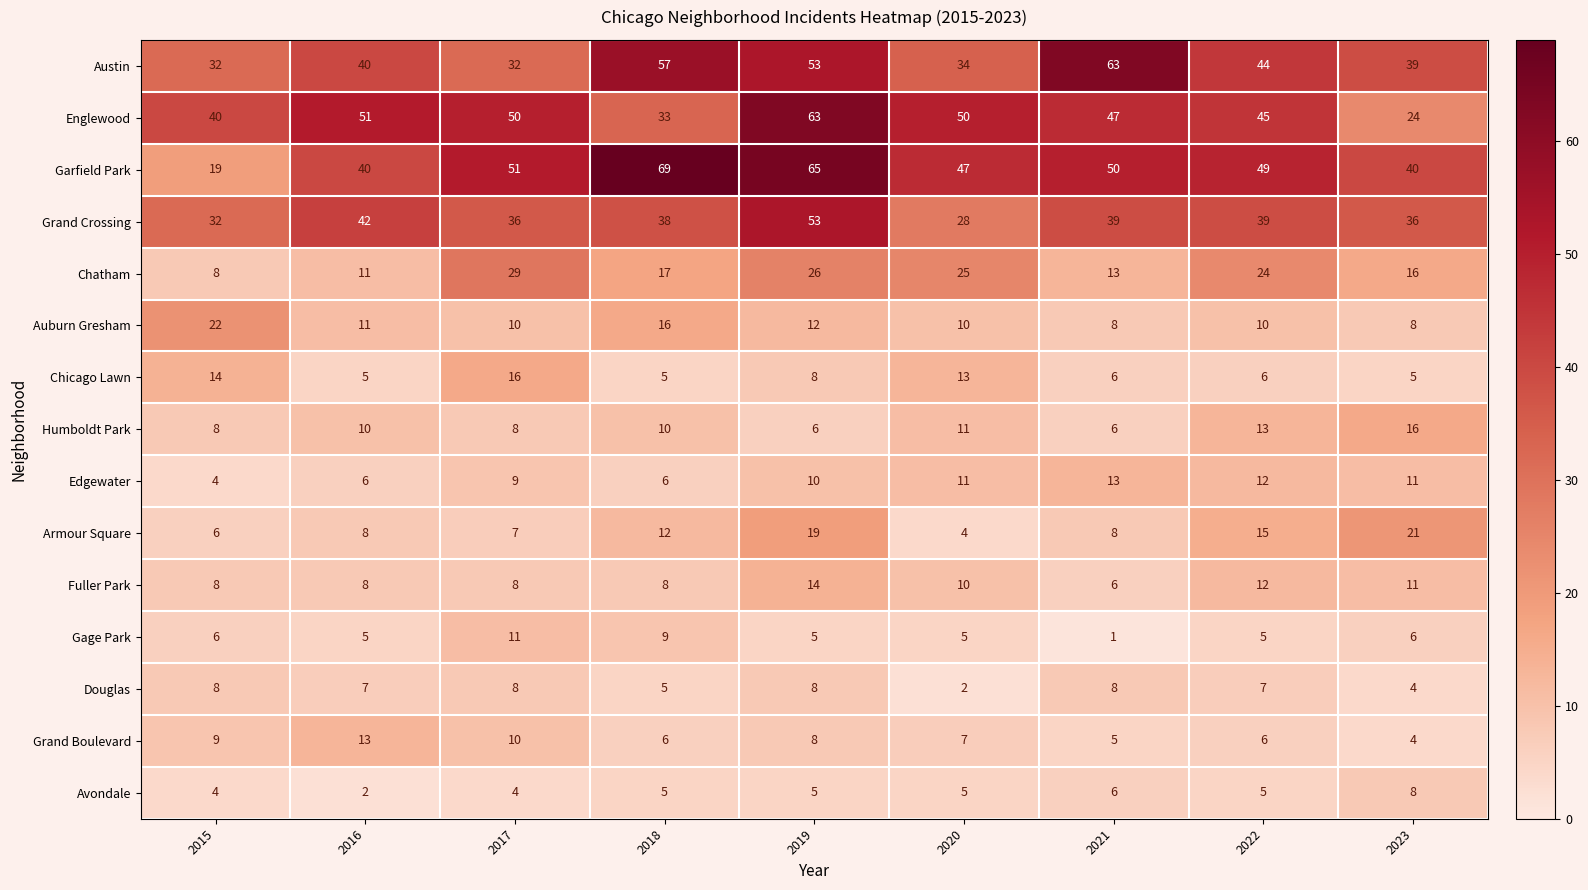

The value of Austin at 2023 is 63. True or false?

False